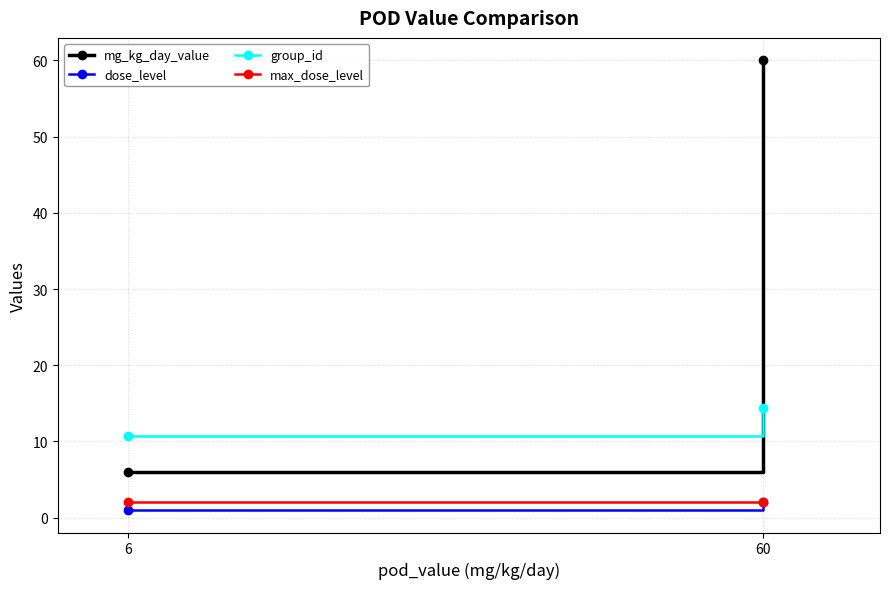

What is the approximate value of dose_level at 60?

2.0